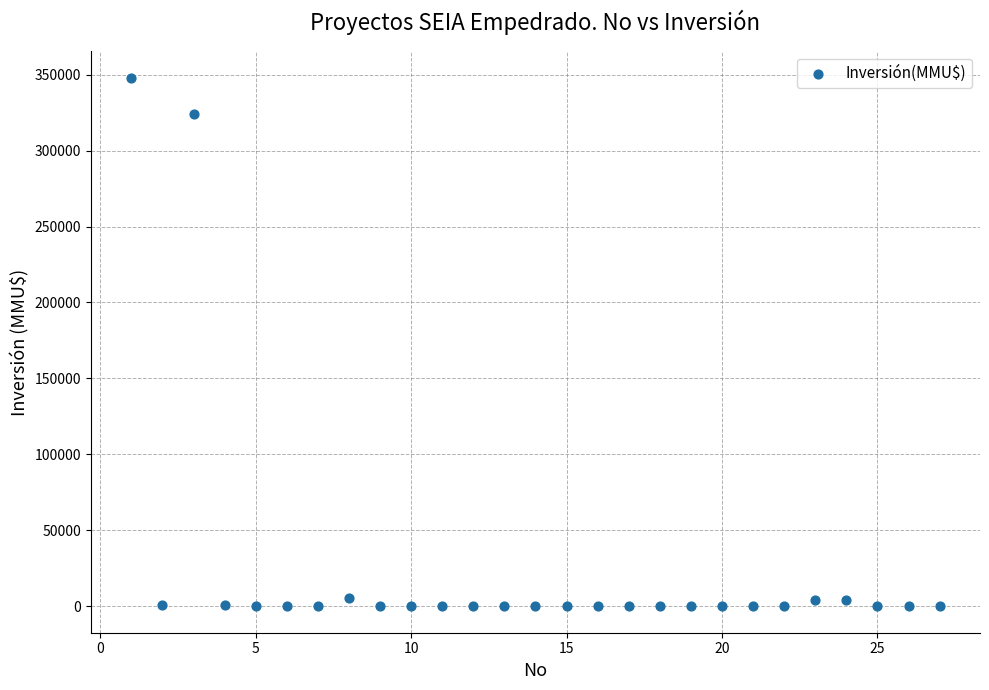

What Y value in the scatter plot is closest to 174000?

324020